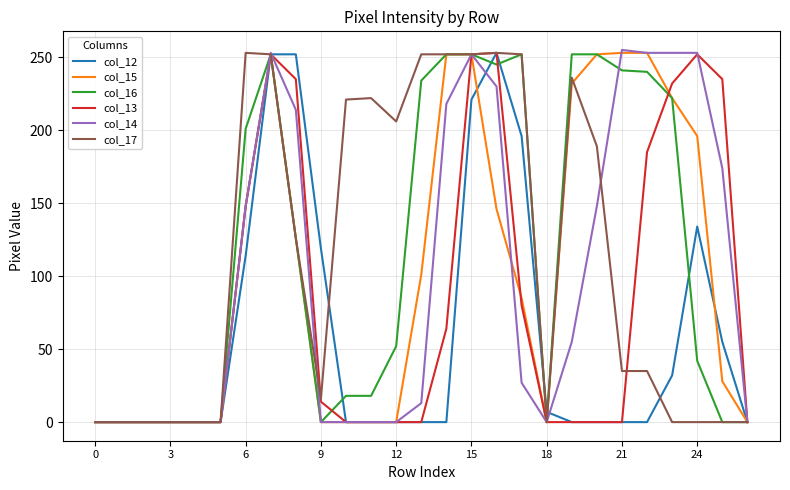

What is the maximum value shown in the chart?

255